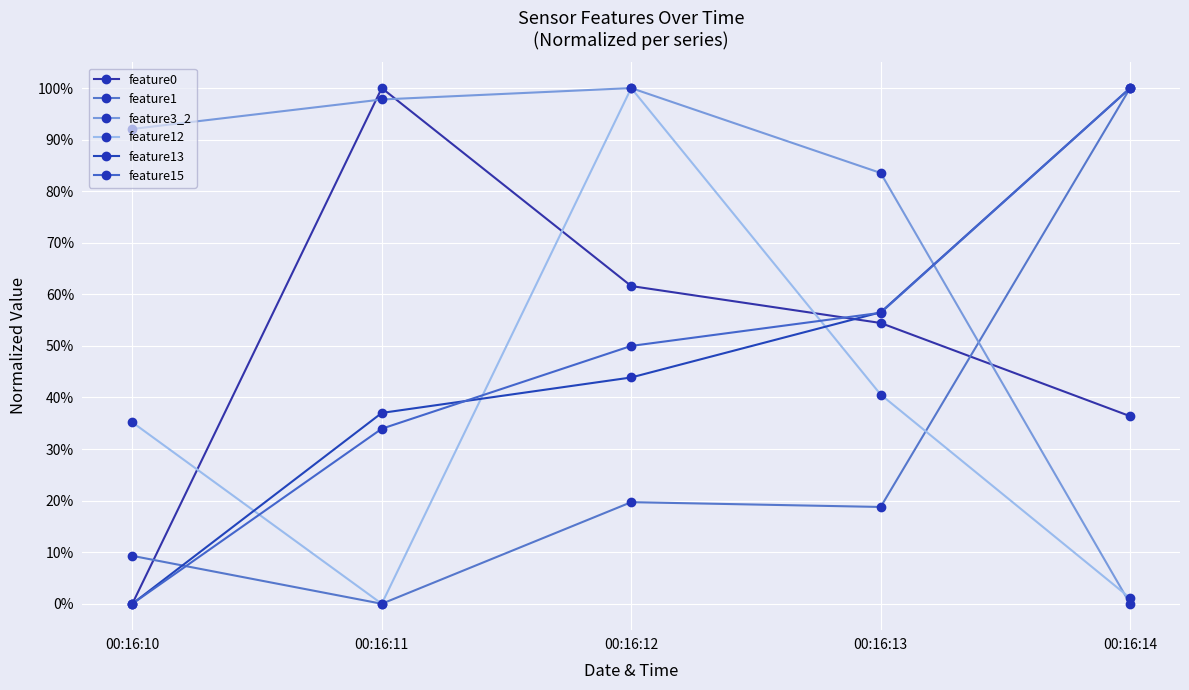

At which label does feature12 reach its peak?

00:16:12